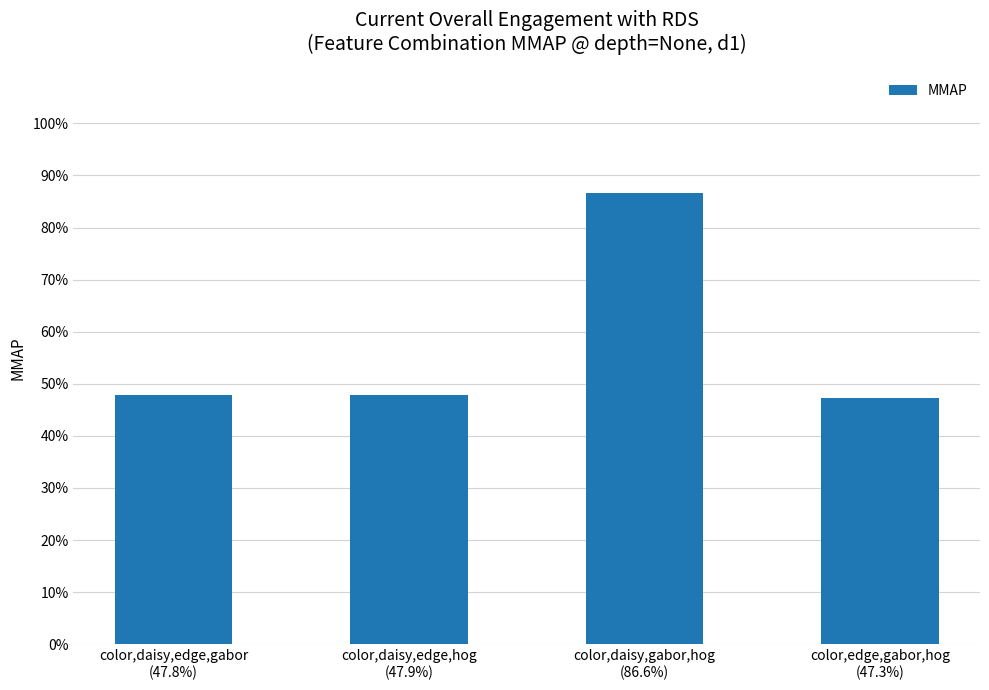

List the labels in order of value, smallest first.

color,edge,gabor,hog
(47.3%), color,daisy,edge,gabor
(47.8%), color,daisy,edge,hog
(47.9%), color,daisy,gabor,hog
(86.6%)